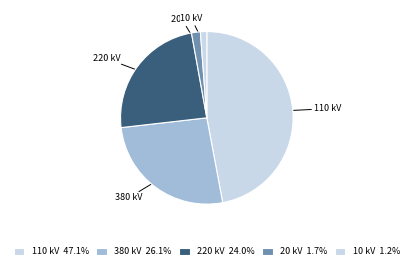

What is the smallest slice in the pie chart?

10